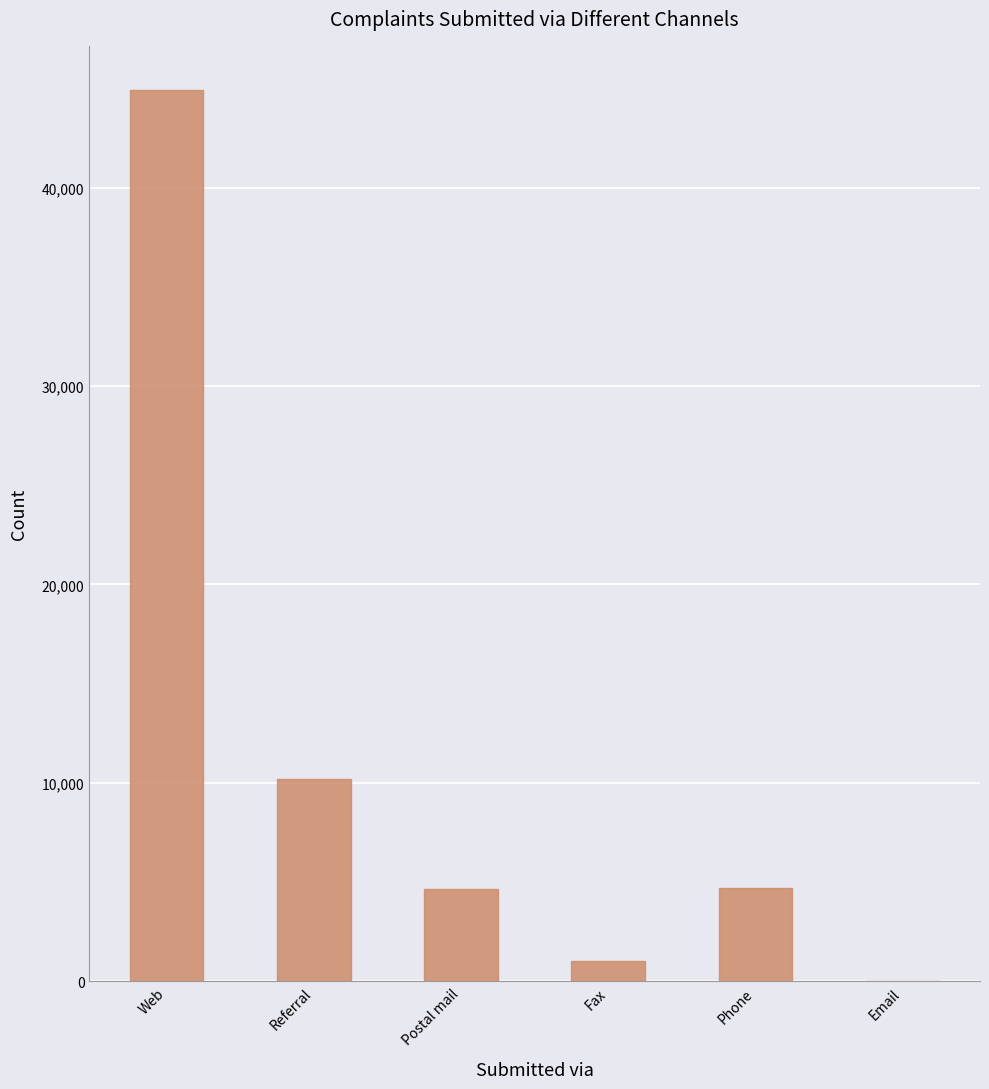

What is the maximum value shown in the chart?

44904